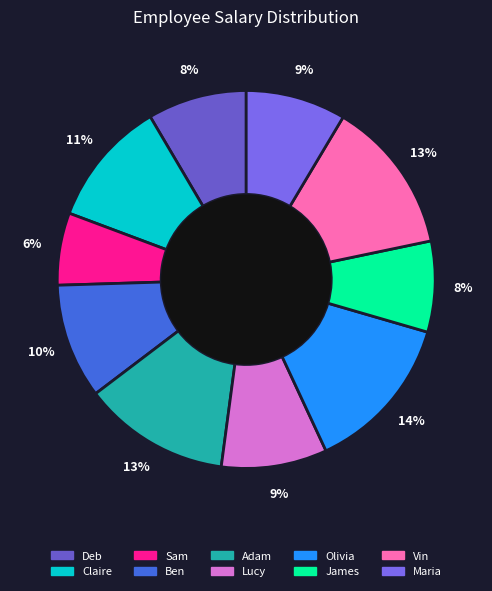

To the nearest percent, what is the average slice percentage?

10%